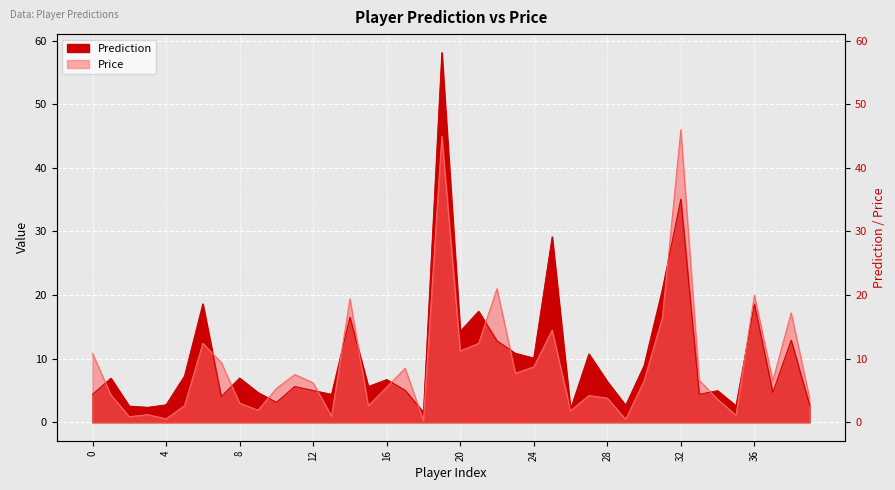

Where is the first local maximum for Prediction?

1